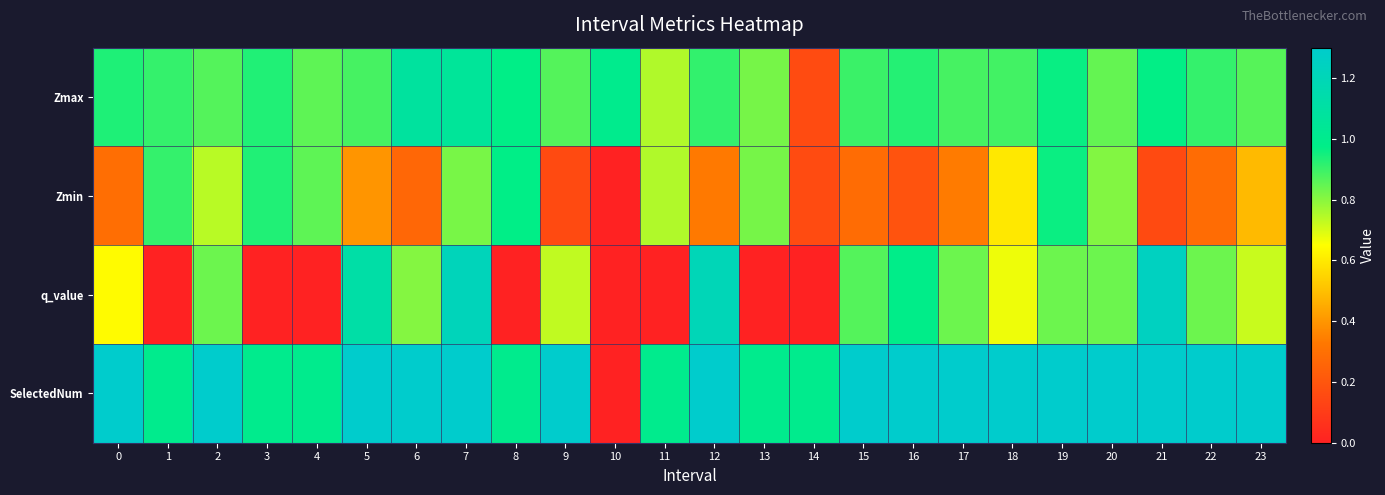

Rank the series by their maximum value, from lowest to highest.

Zmin, Zmax, q_value, SelectedNum